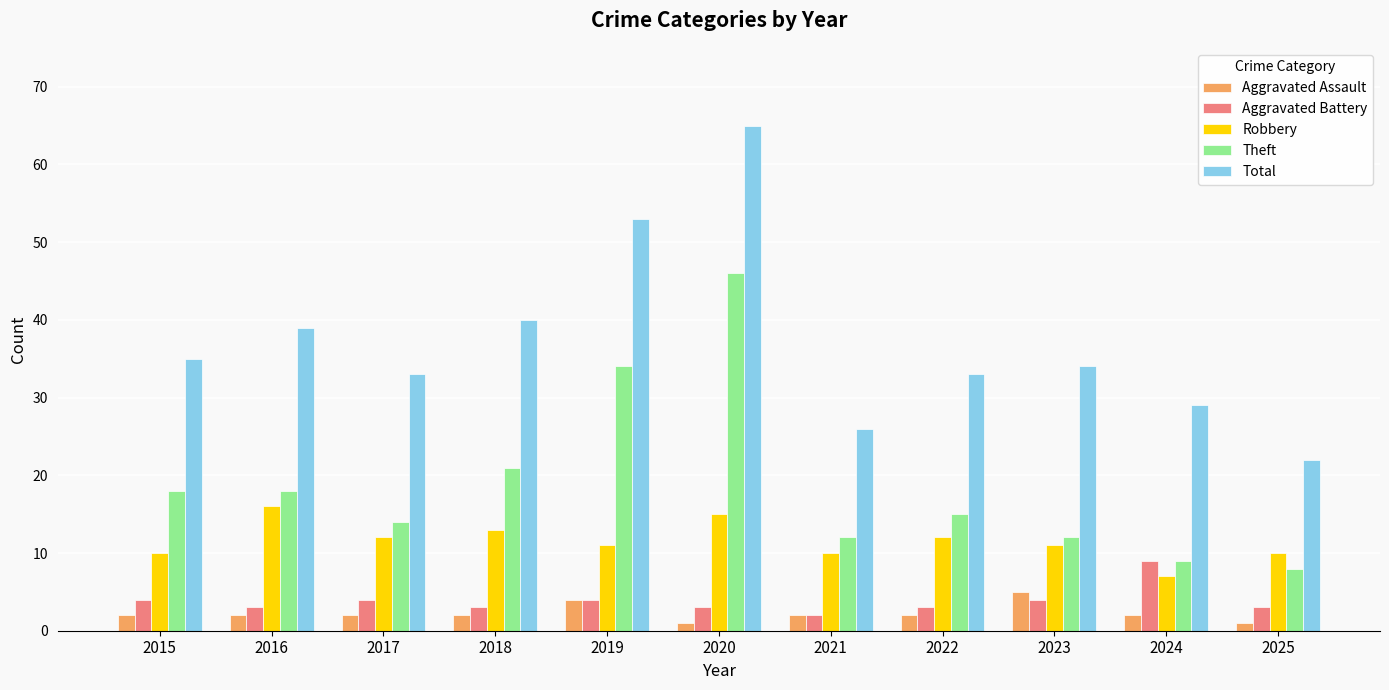

How many data points in Theft are less than 15?

5